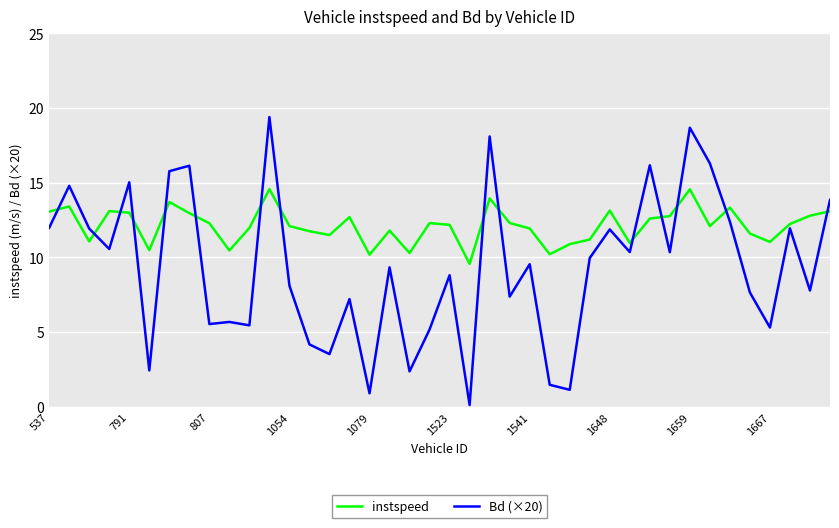

List the series in order of their overall mean, highest first.

instspeed, Bd (×20)